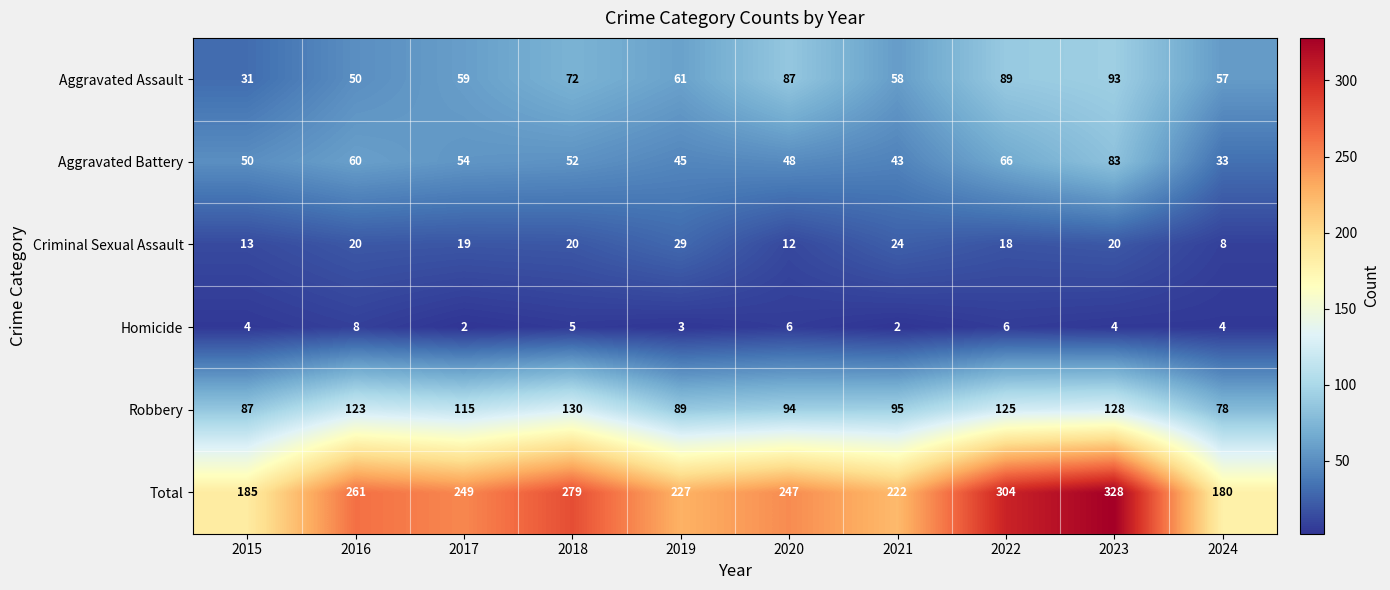

At how many categories does at least one series exceed 33?

10